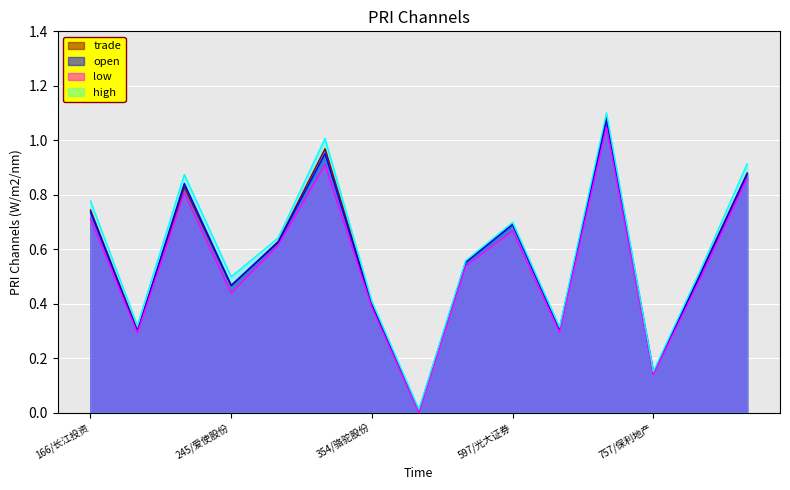

Between 205/中国铁建 and 757/保利地产, which series saw the biggest shift?

high